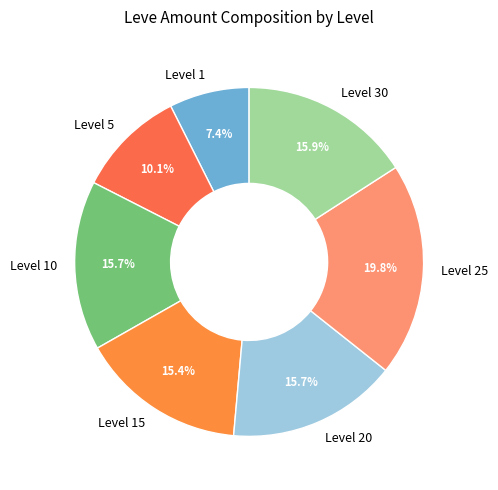

Does any single category account for the majority?

No